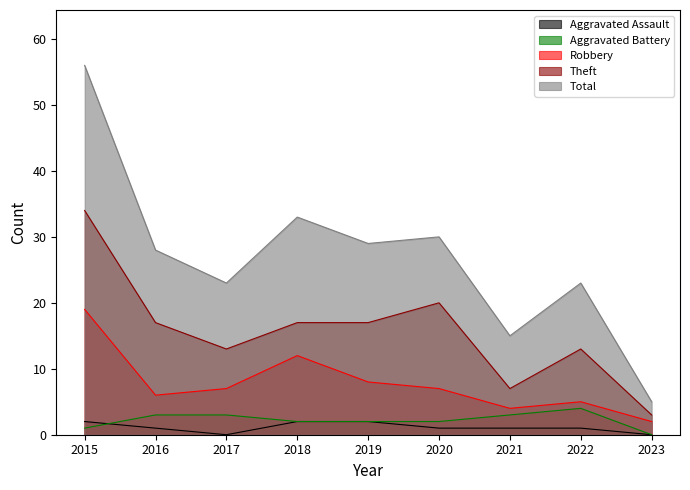

Where is Aggravated Battery nearest to the value 2?

2018